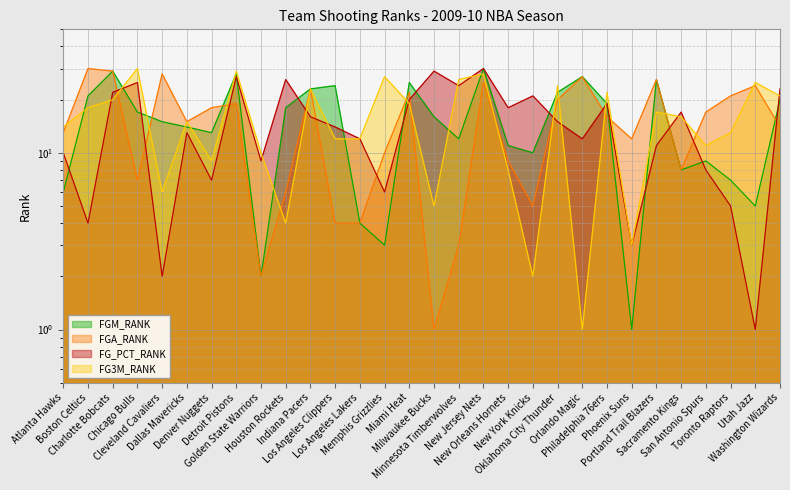

Is it true that FGM_RANK equals 20 at Washington Wizards?

True